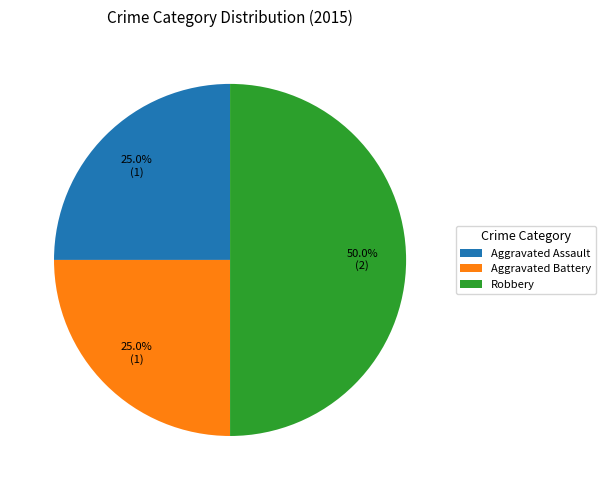

Approximately how many times larger is the value at Robbery compared to Aggravated Assault?

2.0